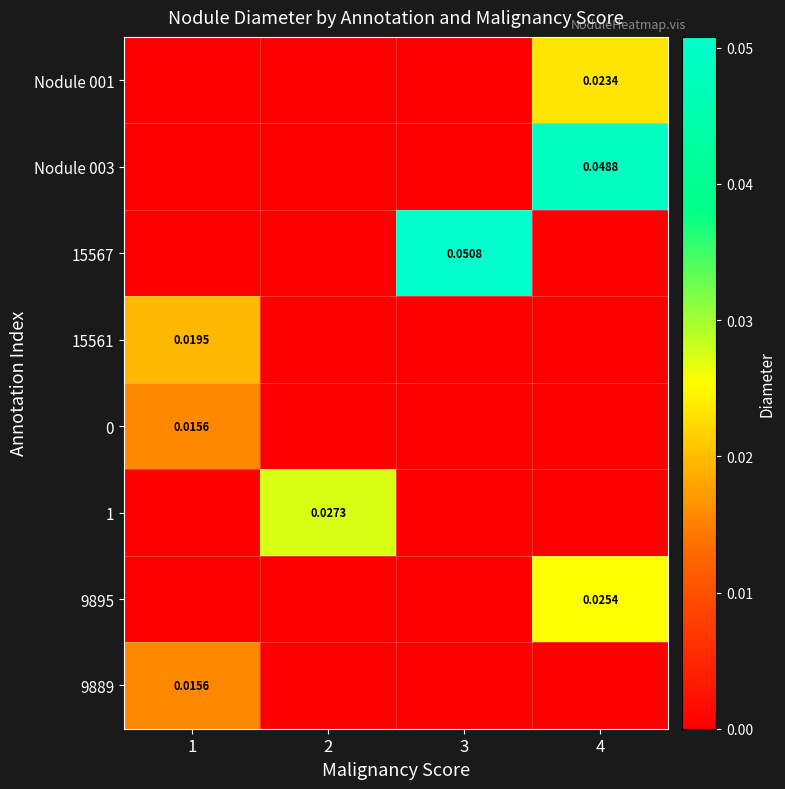

Where is 1 nearest to the value 0?

1